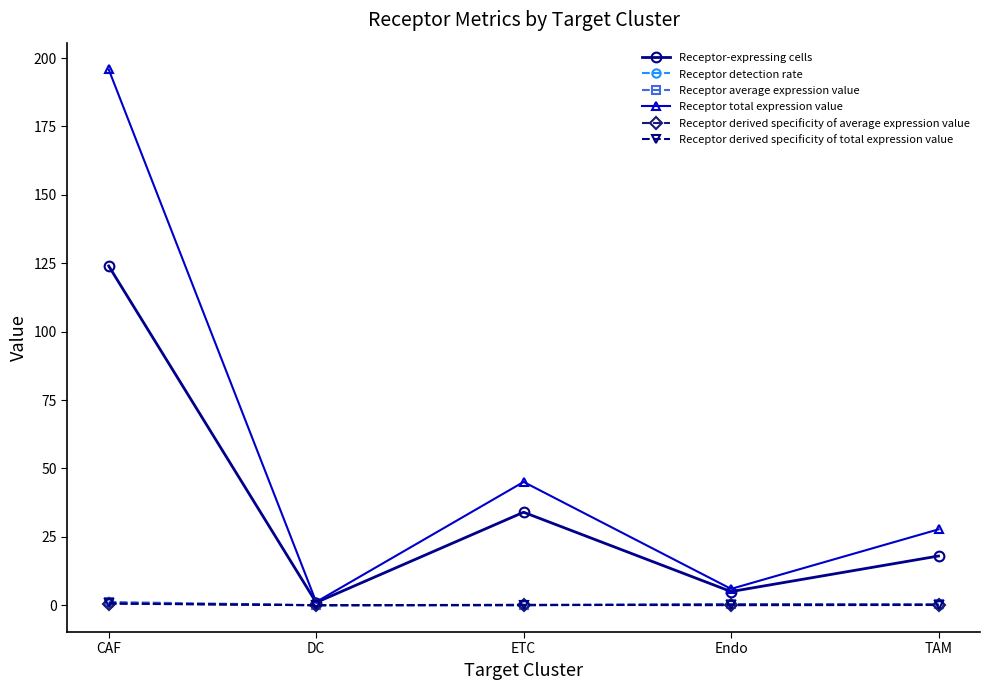

Does the chart display data point markers on the line(s)?

Yes